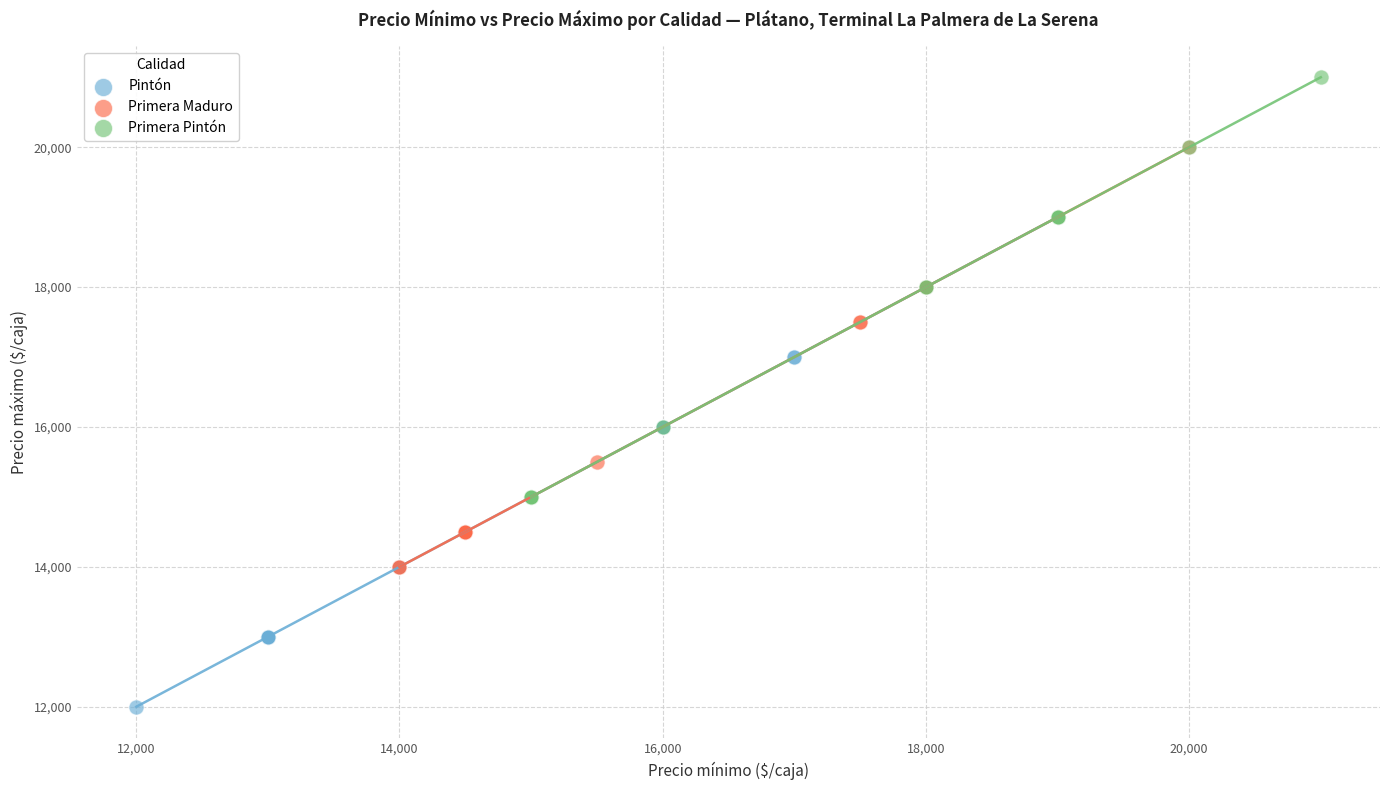

Which series contains the highest Y value?

Primera Pintón